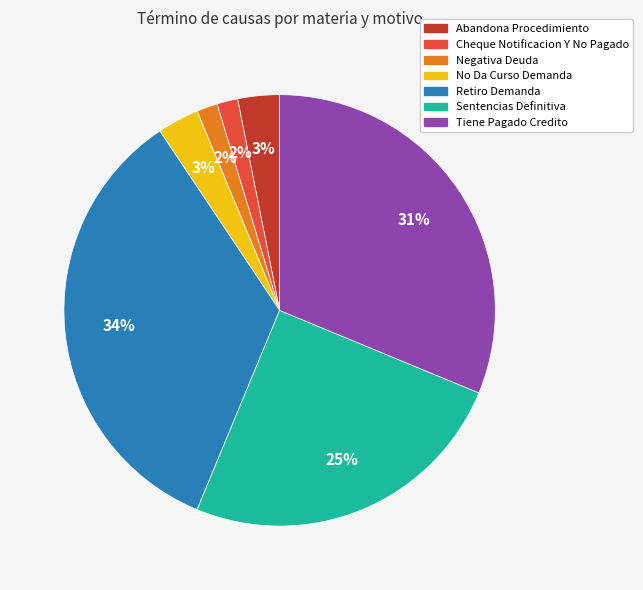

Combined, do No Da Curso Demanda and Abandona Procedimiento account for over 50%?

No